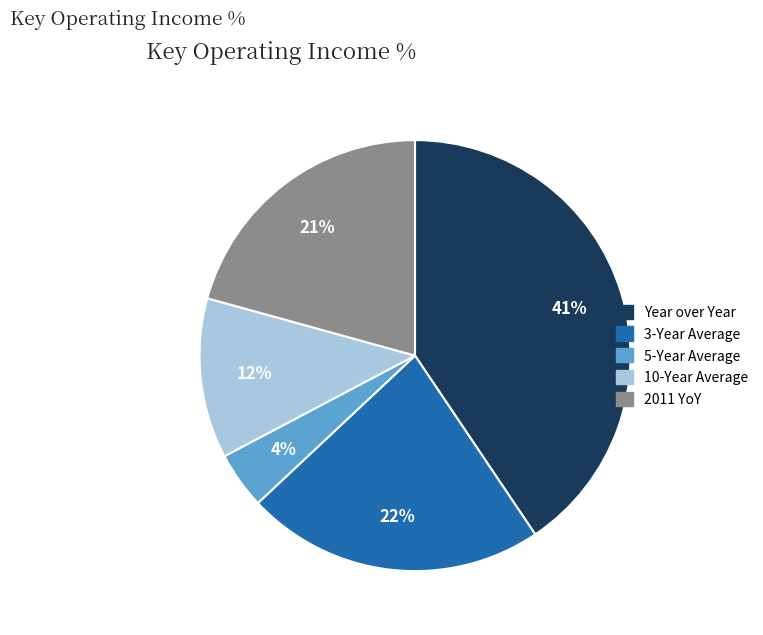

Is the sum of 2011 YoY and 5-Year Average greater than half?

No